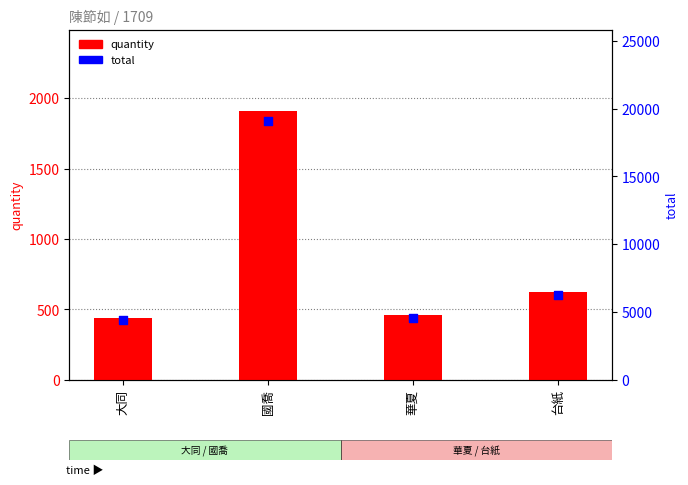

Which series contains the lowest Y value?

quantity